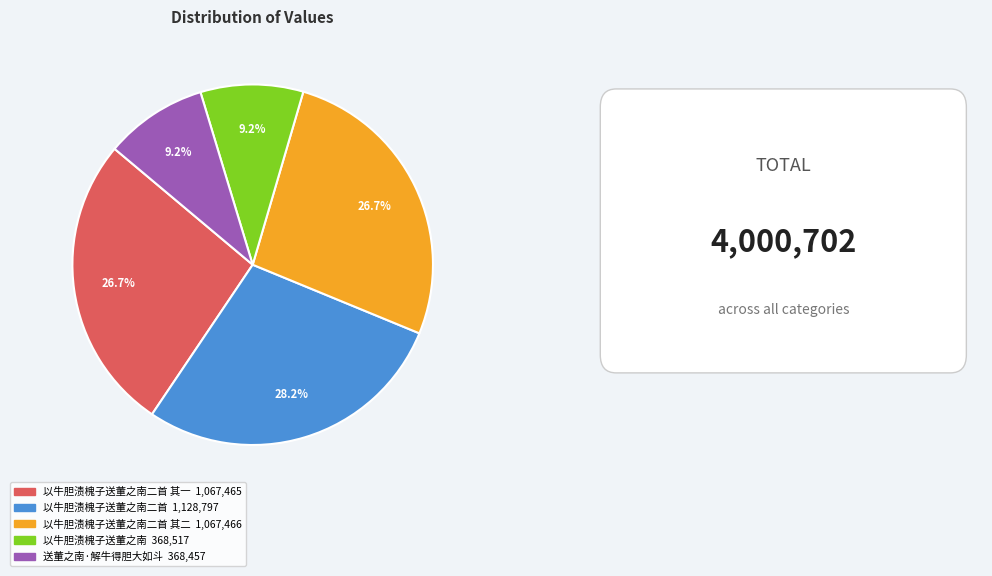

To the nearest percent, what is the average slice percentage?

20%